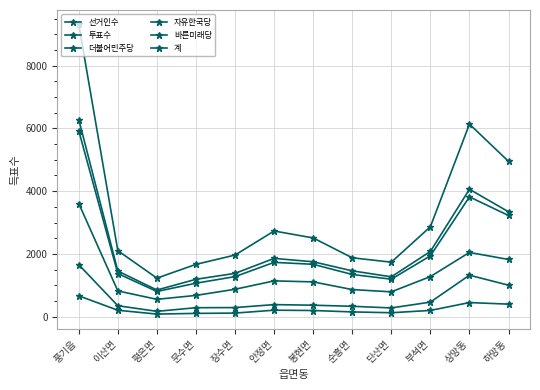

At which category does the chart reach its minimum across all series?

평은면